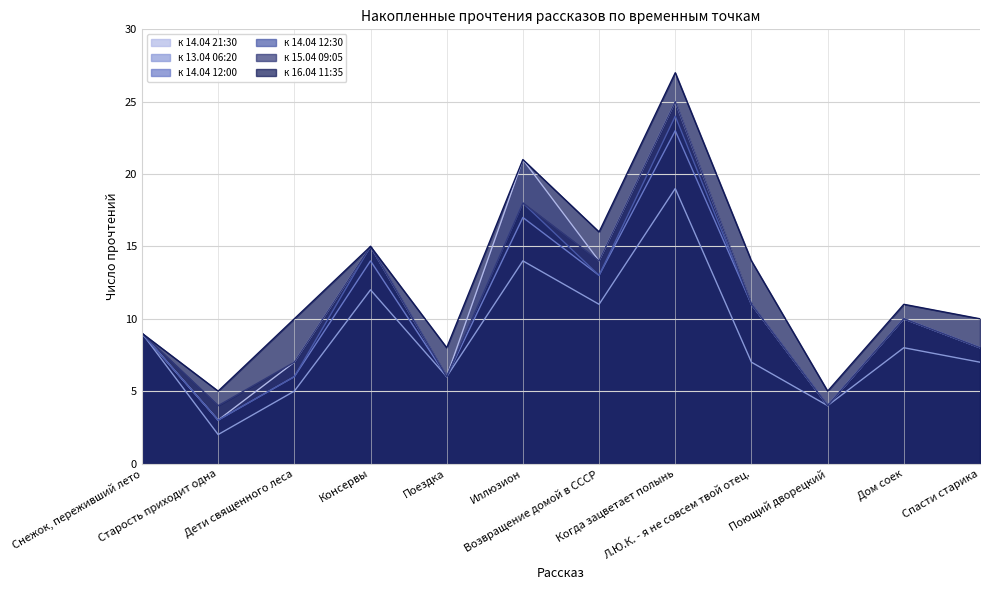

Rank the categories by к 13.04 06:20 value from highest to lowest.

Когда зацветает полынь, Иллюзион, Консервы, Возвращение домой в СССР, Снежок, переживший лето, Дом соек, Л.Ю.К. - я не совсем твой отец., Спасти старика, Поездка, Дети священного леса, Поющий дворецкий, Старость приходит одна